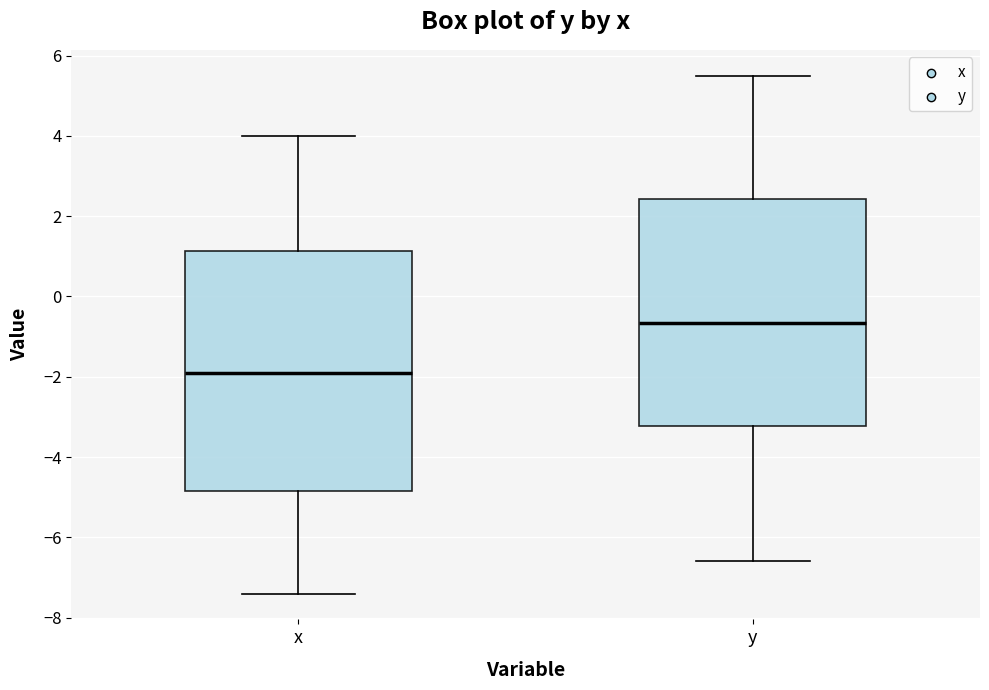

Comparing the boxes themselves (not the whiskers), which one is the tallest?

x